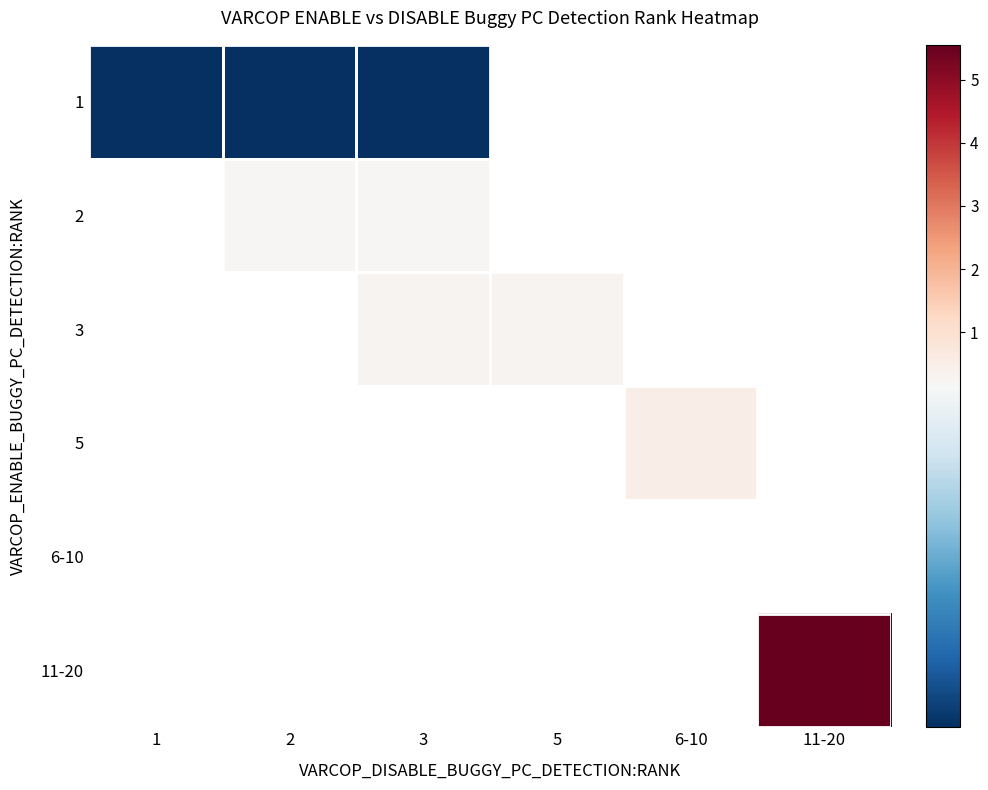

How many series are shown in this chart?

6